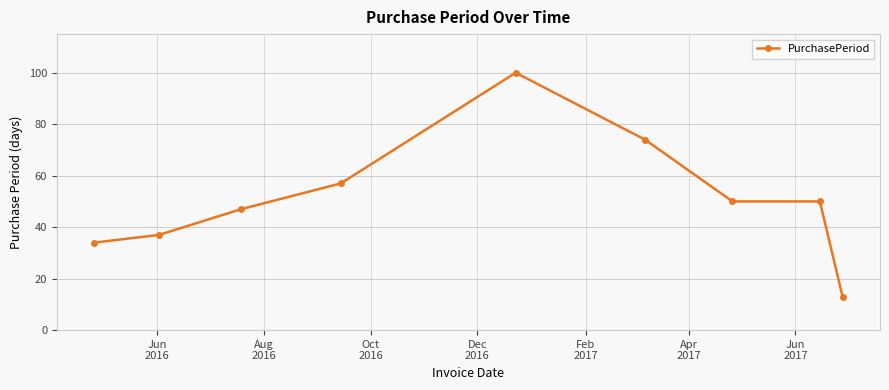

What is the value of the 5th point from the left?

100